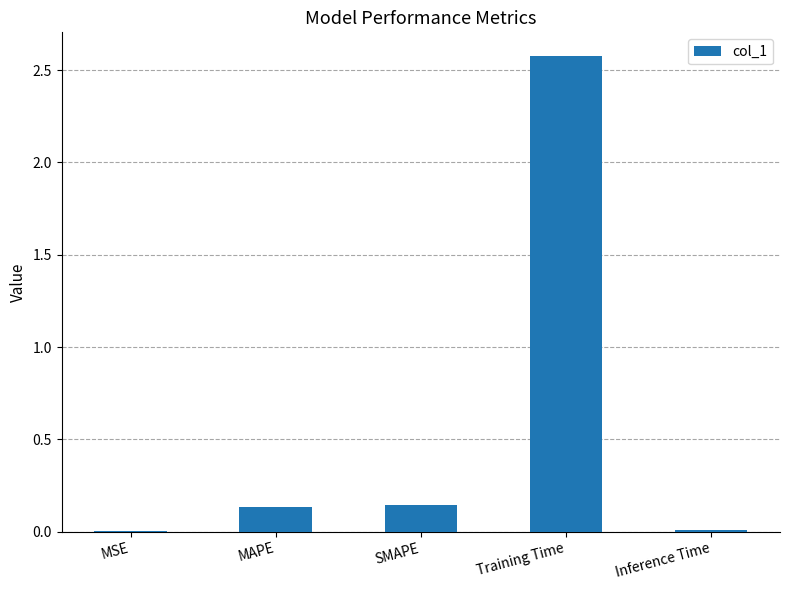

What is the sum of all values?

2.9